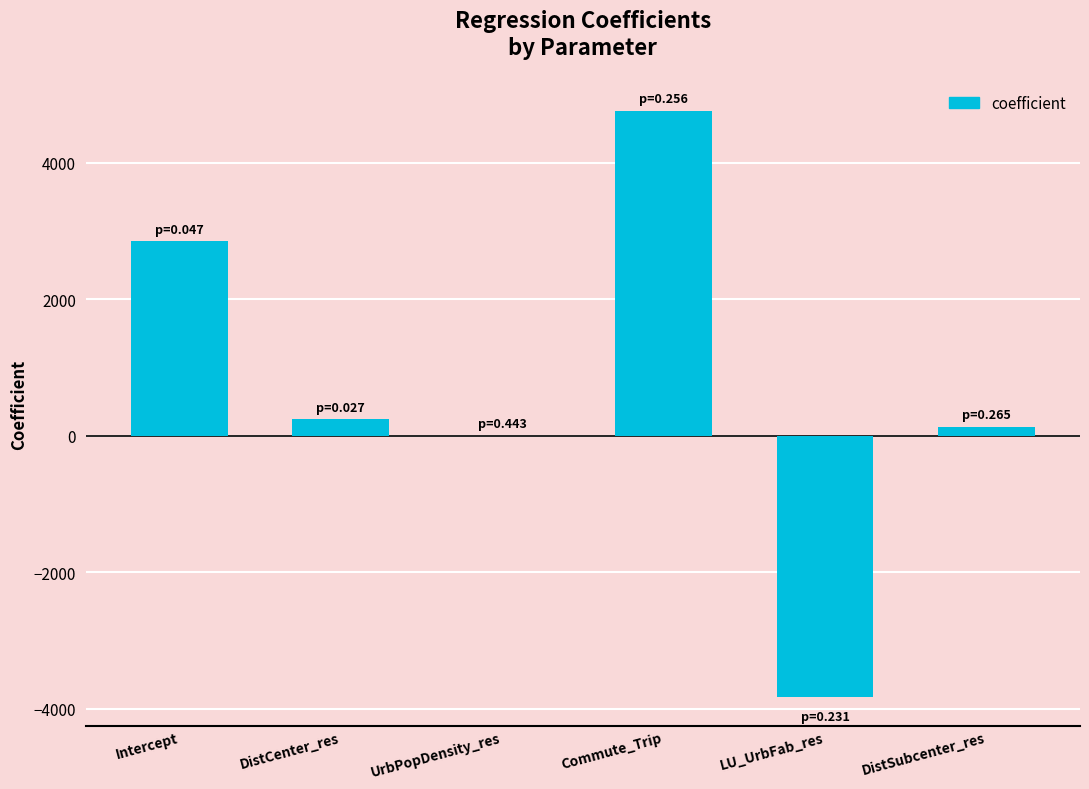

What is the greatest value displayed?

4763.2